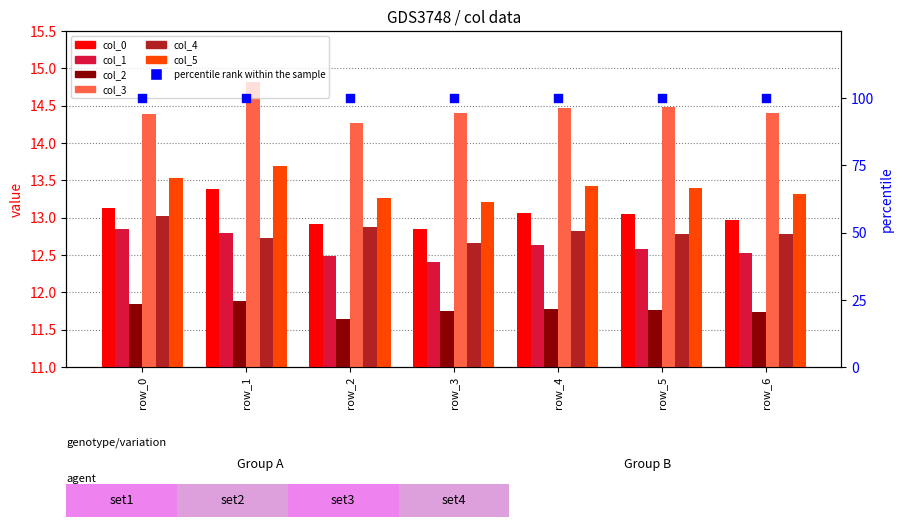

What is the total value across all series at 3?

77.3